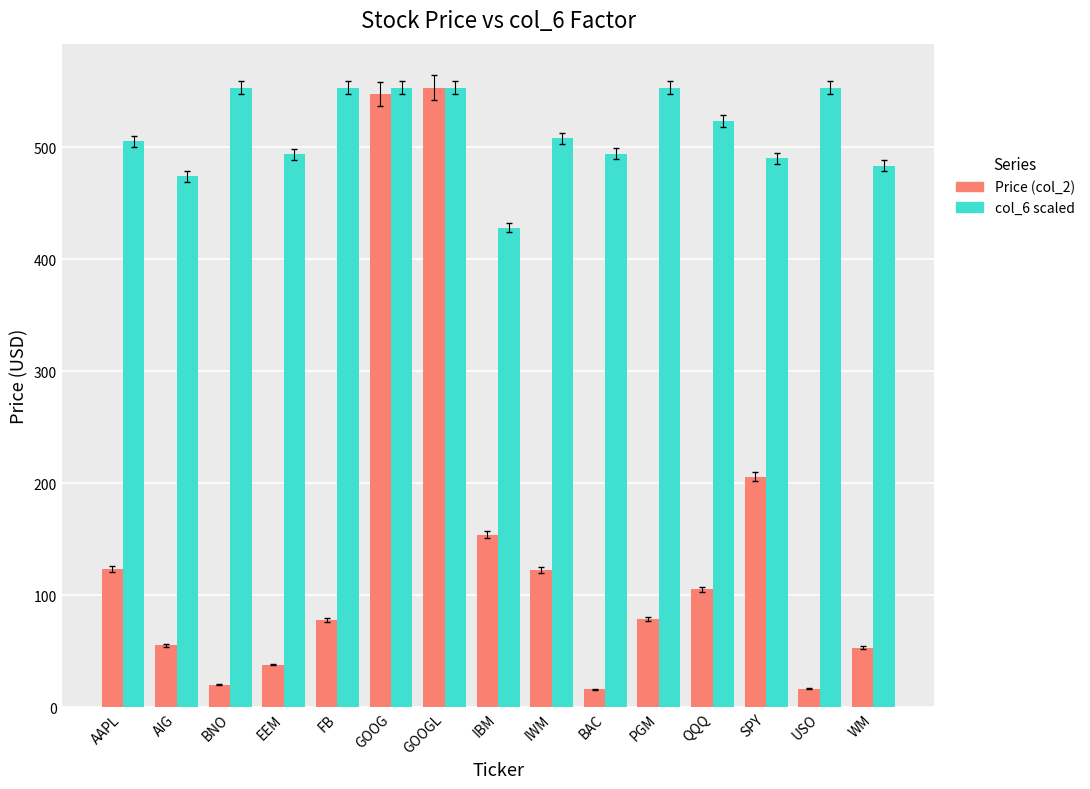

At IBM, list the series in order from largest to smallest.

col_6 scaled, Price (col_2)